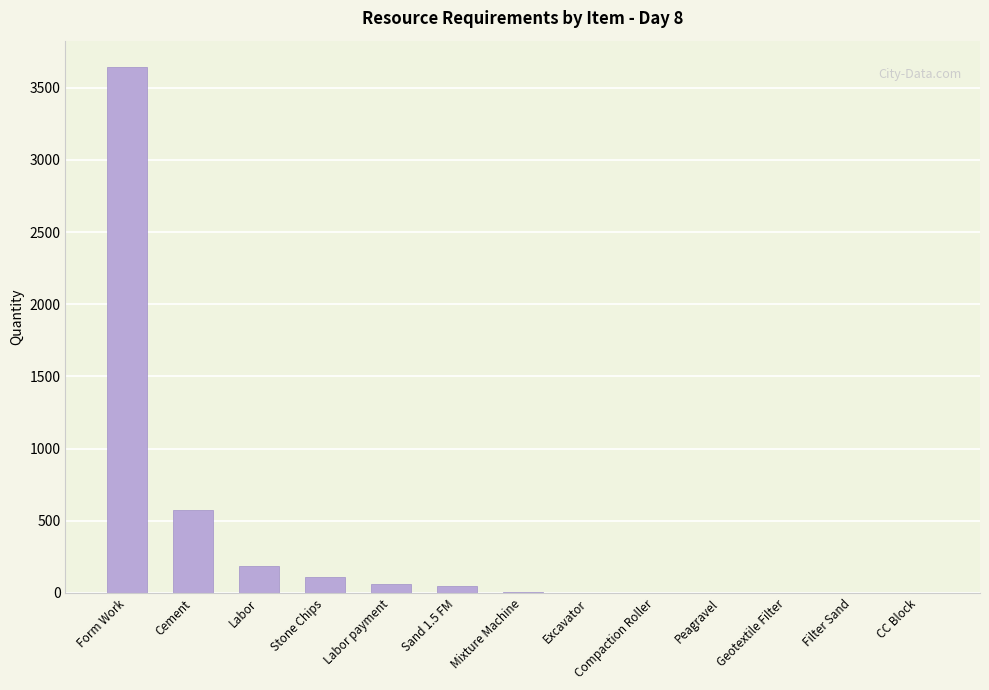

At which category does the chart reach its peak across all series?

Form Work